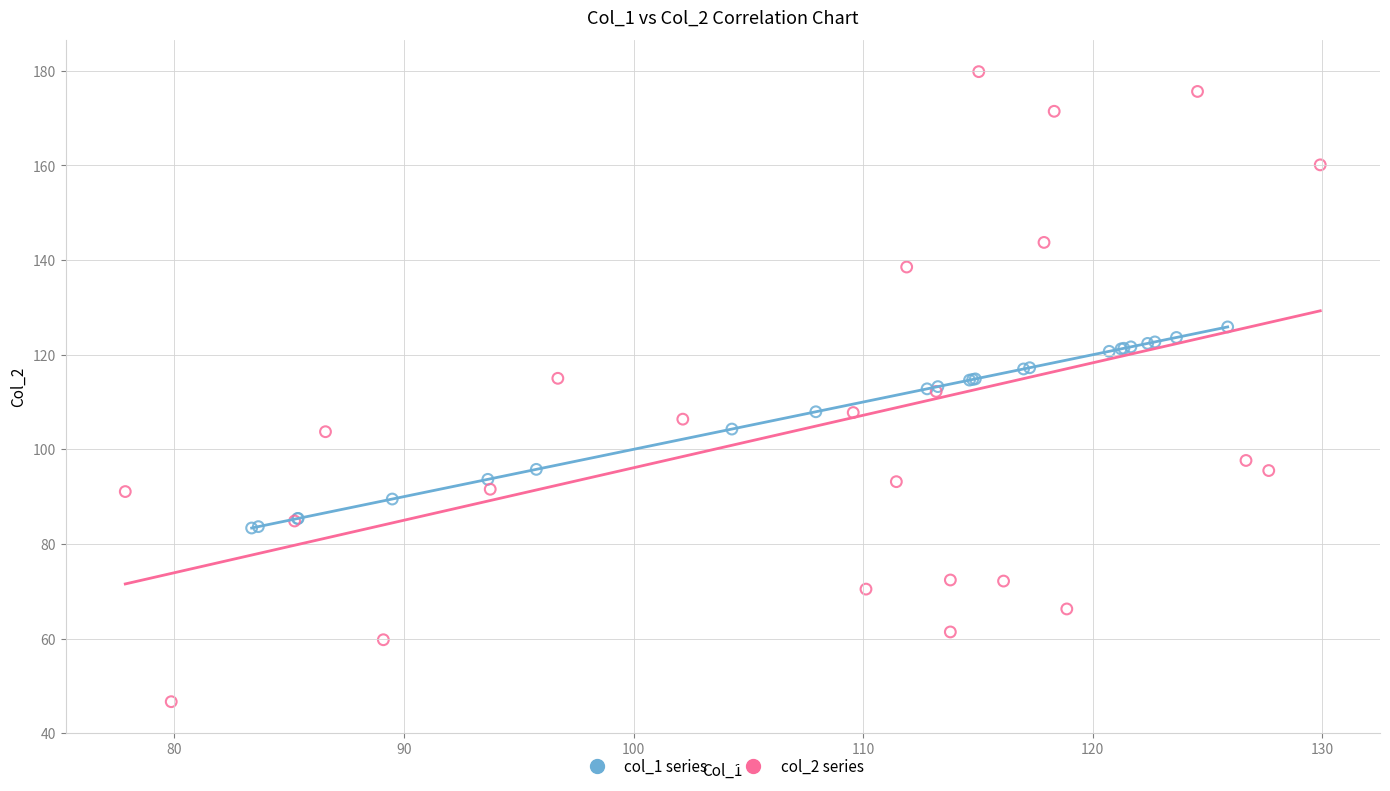

Which series contains the lowest Y value?

col_2 series